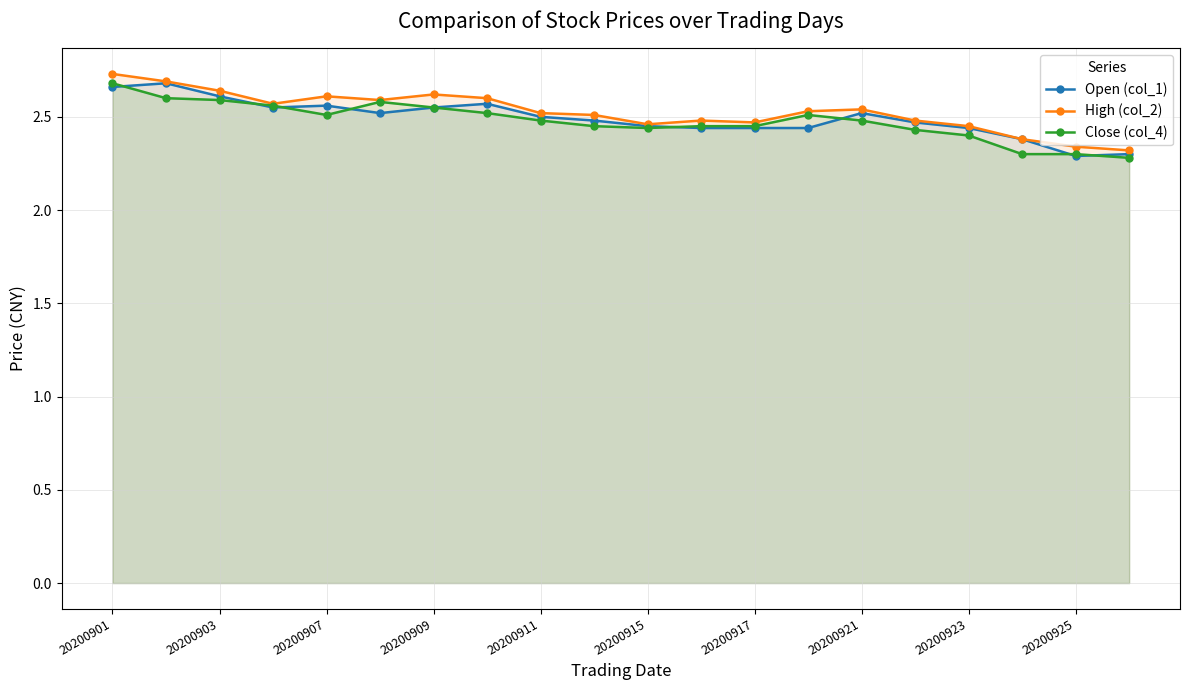

True or false: High (col_2) and Close (col_4) cross at least once.

False